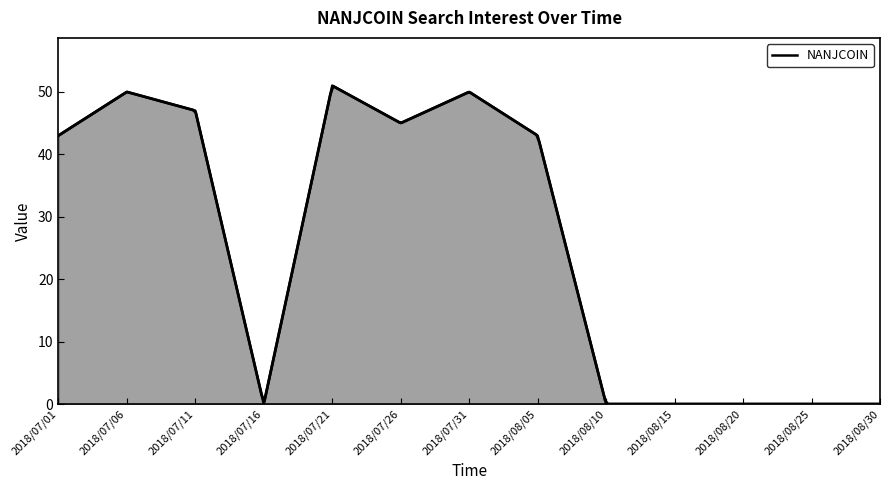

Between 2018/08/05 and 2018/08/20, which is larger?

2018/08/05